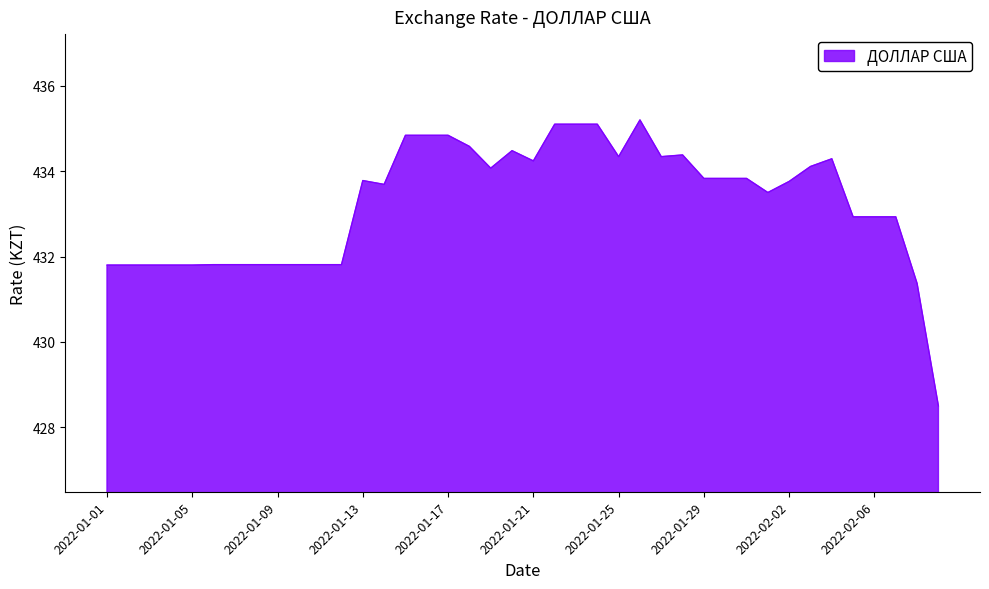

What is the maximum value shown in the chart?

435.2